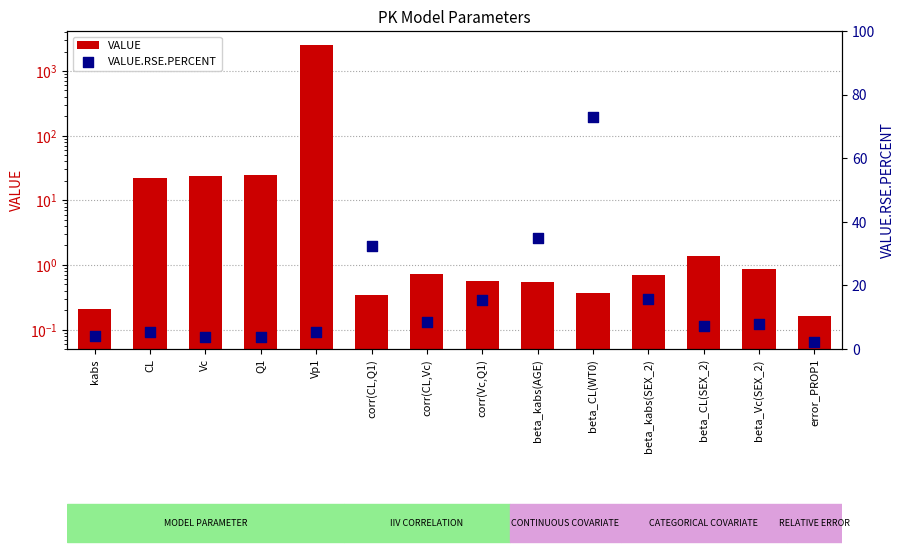

Is the value of VALUE.RSE.PERCENT at corr(CL,Q1) greater than the value of VALUE at CL?

Yes